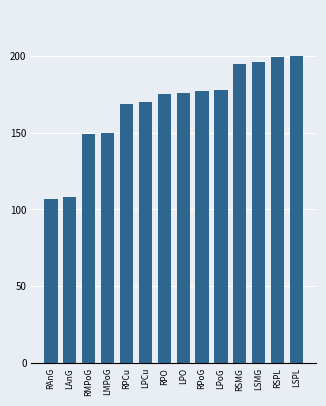

What is the ratio of the value at LPoG to the value at RPO?

1.0